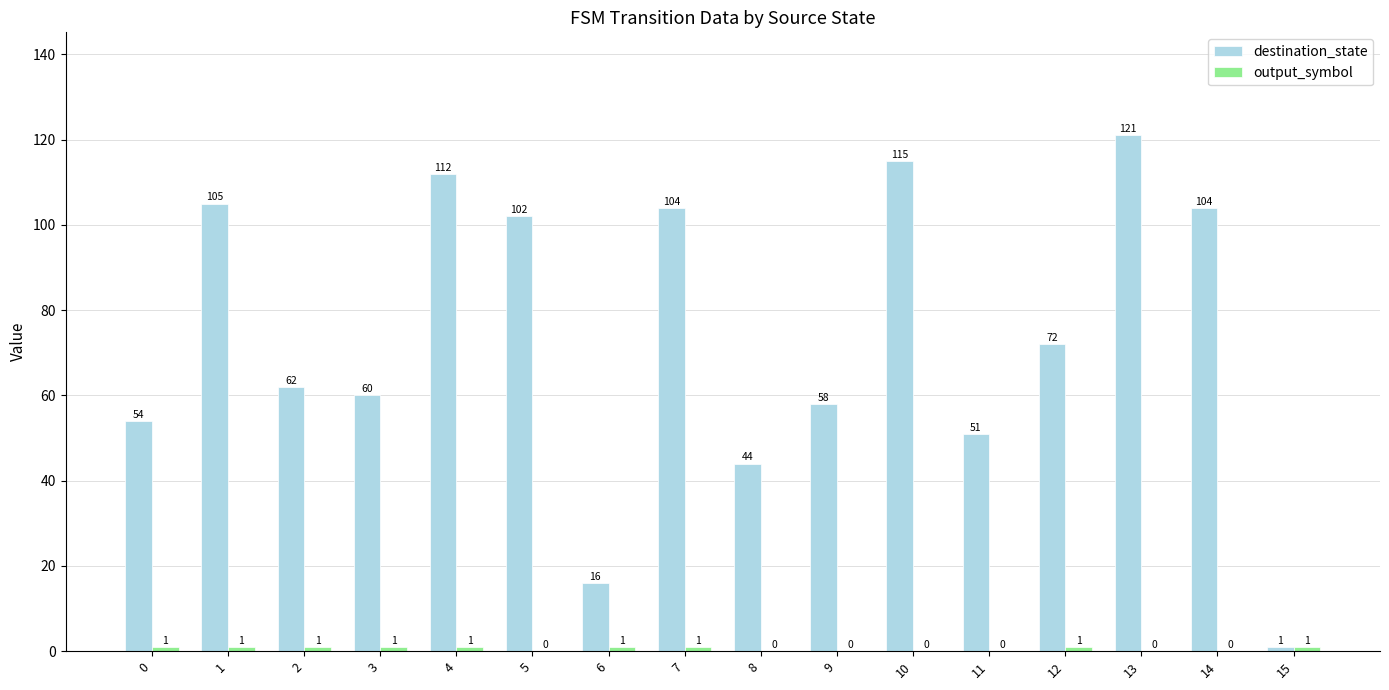

True or false: destination_state has a value of 115 at 10.

True